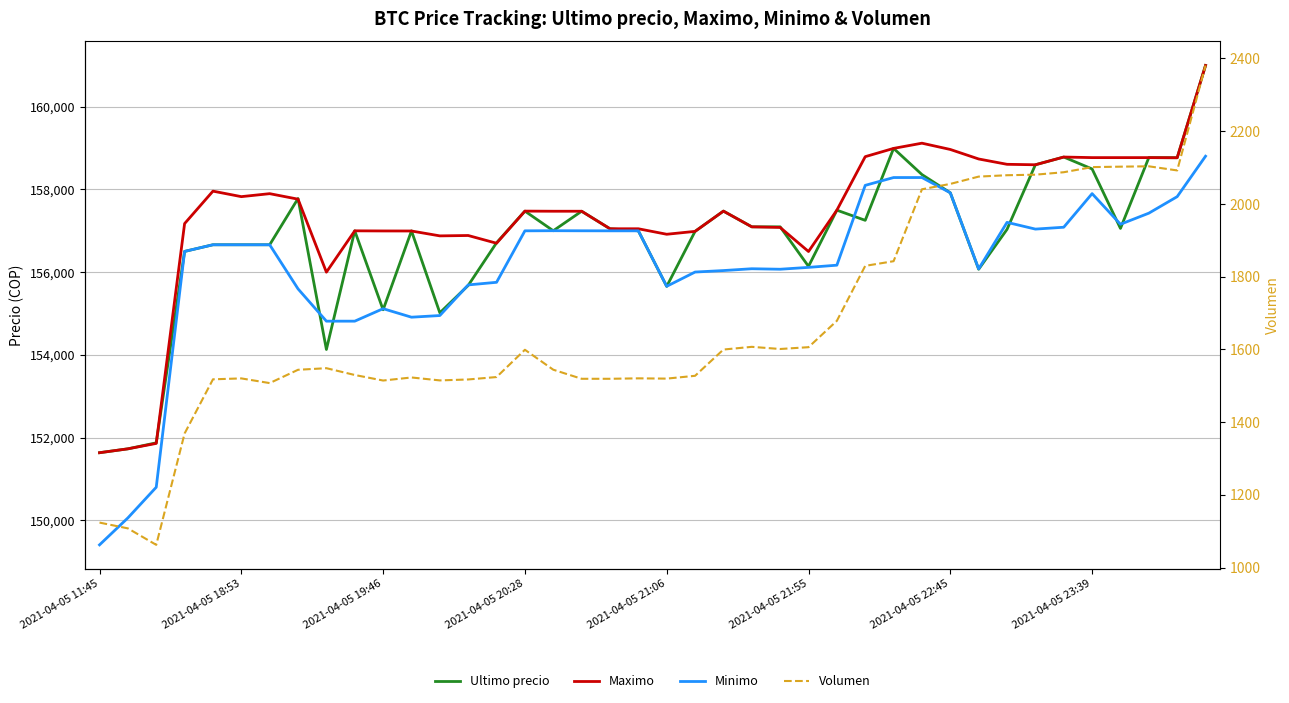

Count the number of categories in the chart.

40